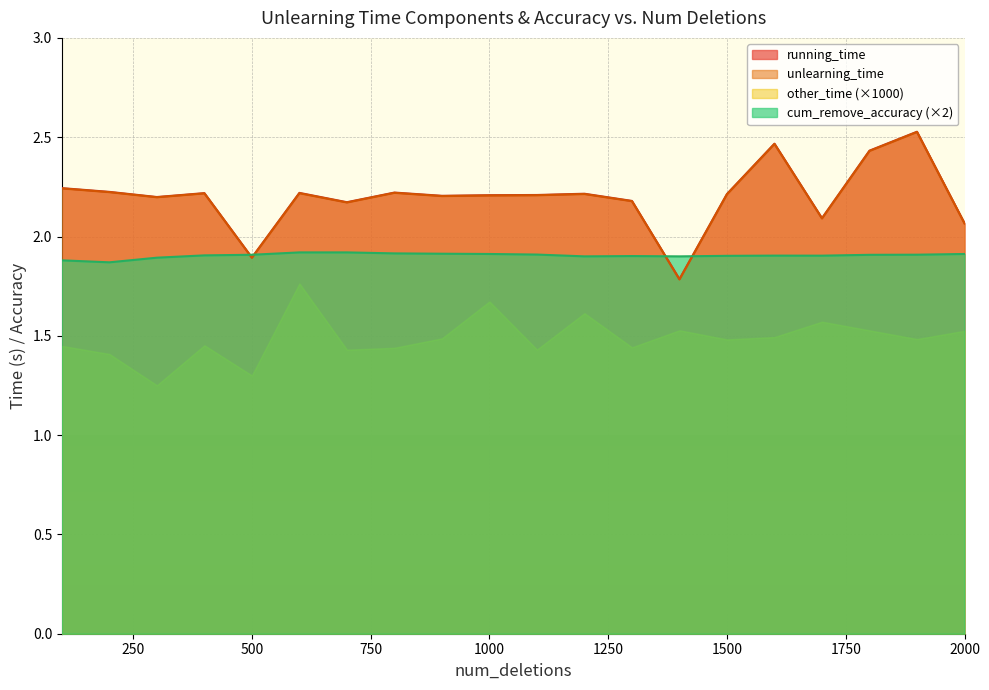

What is the average value of the running_time series?

2.2